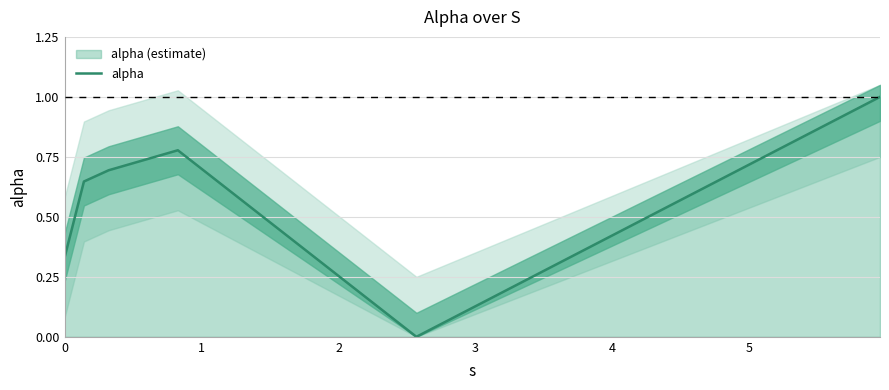

How many lines are shown in the chart?

1